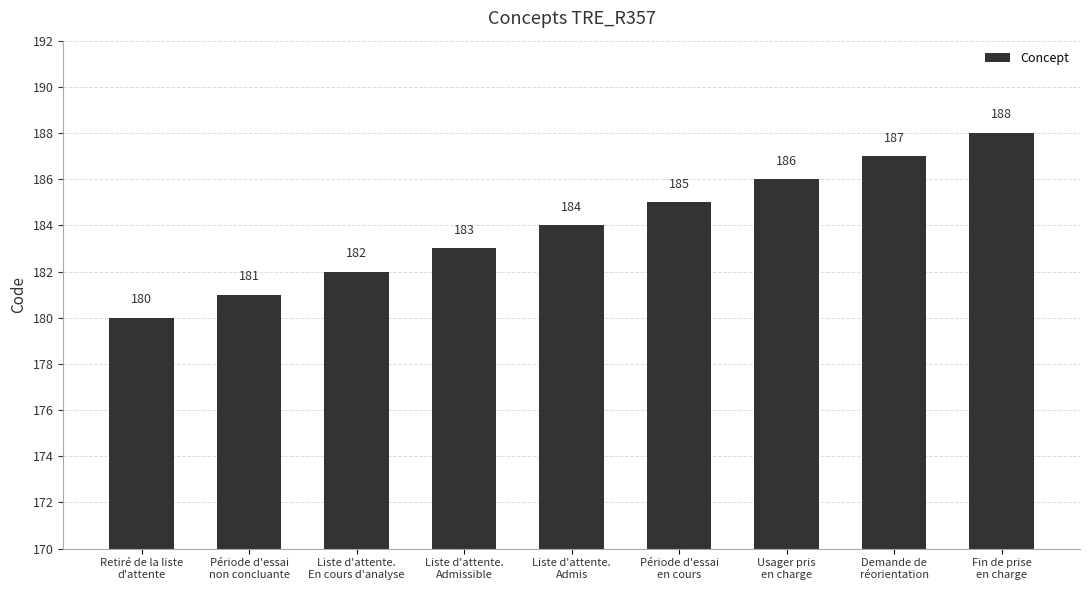

True or false: the data shows 180 at Retiré de la liste
d'attente.

True